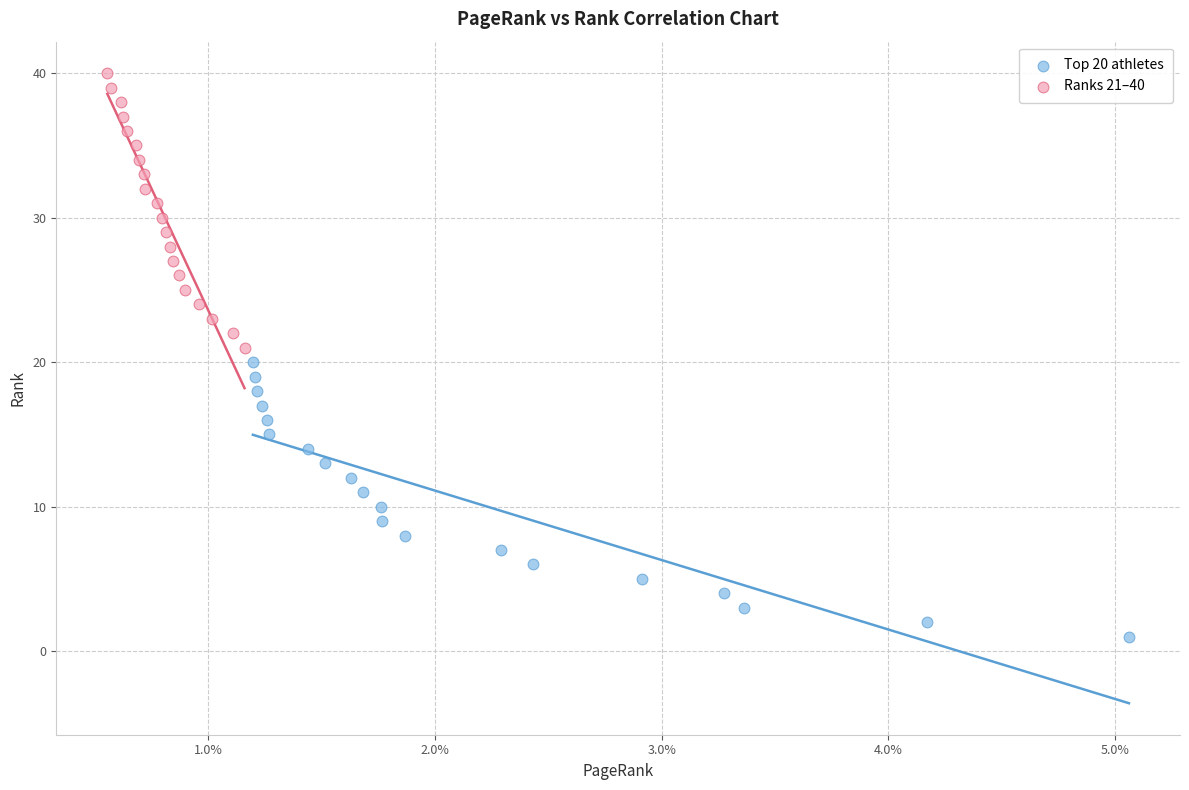

What are all the series names shown in the legend?

Top 20 athletes, Ranks 21–40